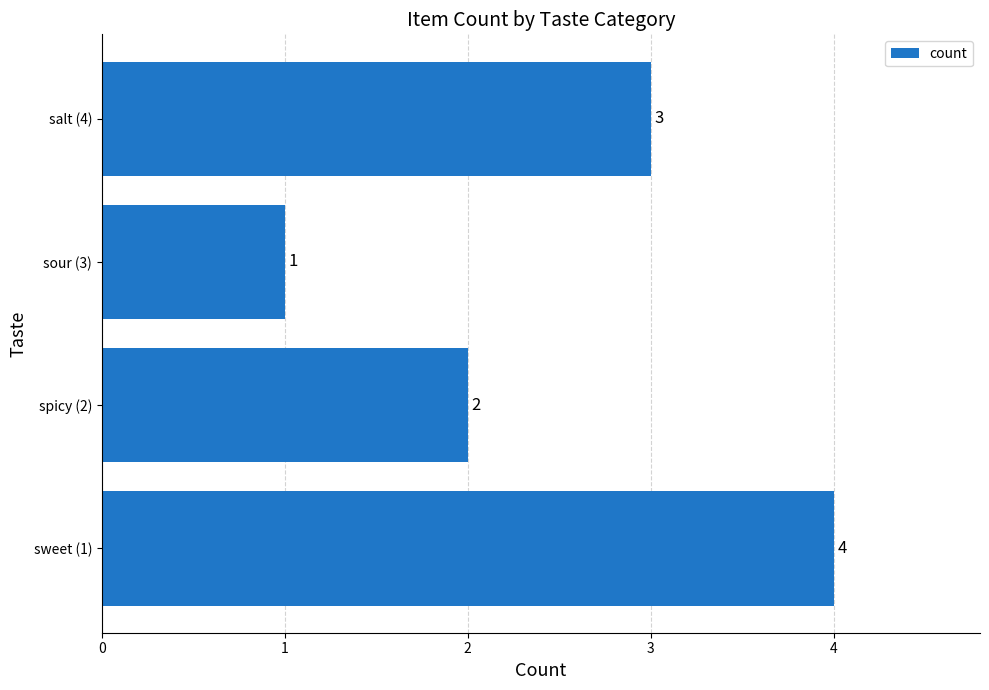

How many values are below 3?

2